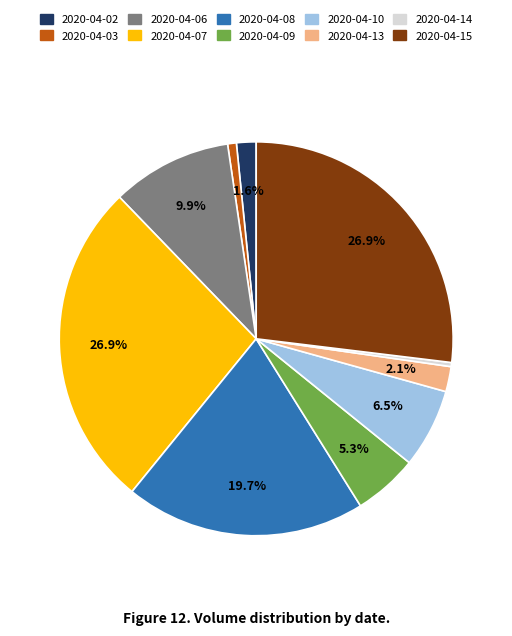

Does 2020-04-07 represent more than half of the total?

No